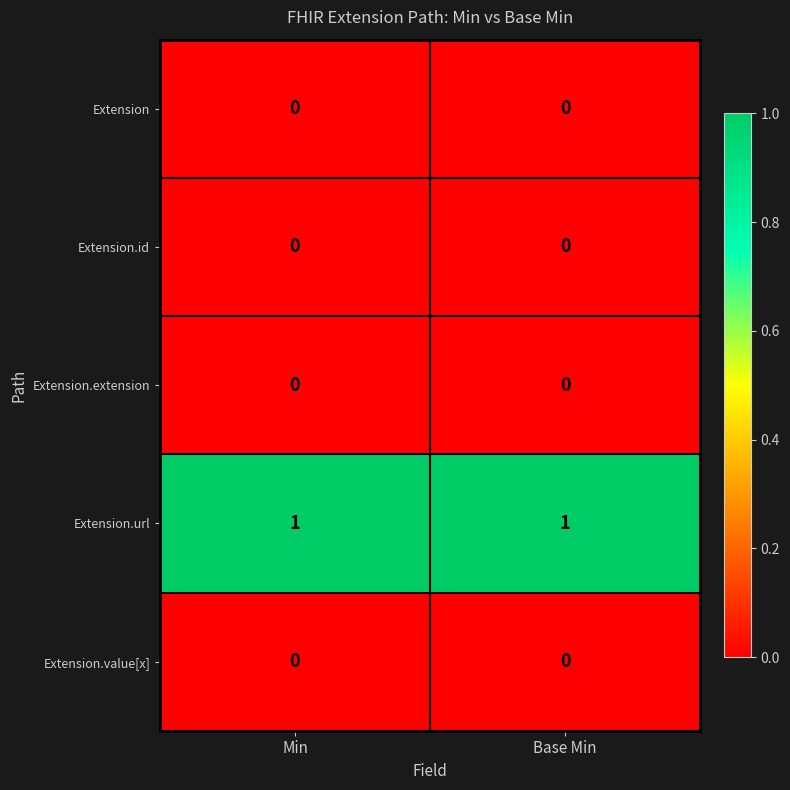

At how many categories does at least one series exceed 0?

2